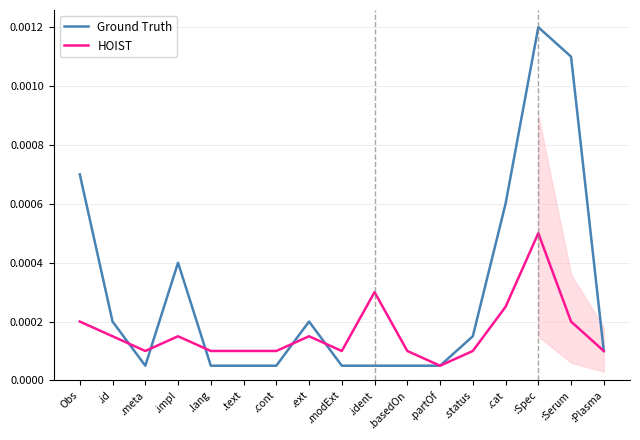

Between .partOf and :Plasma, which is larger?

:Plasma